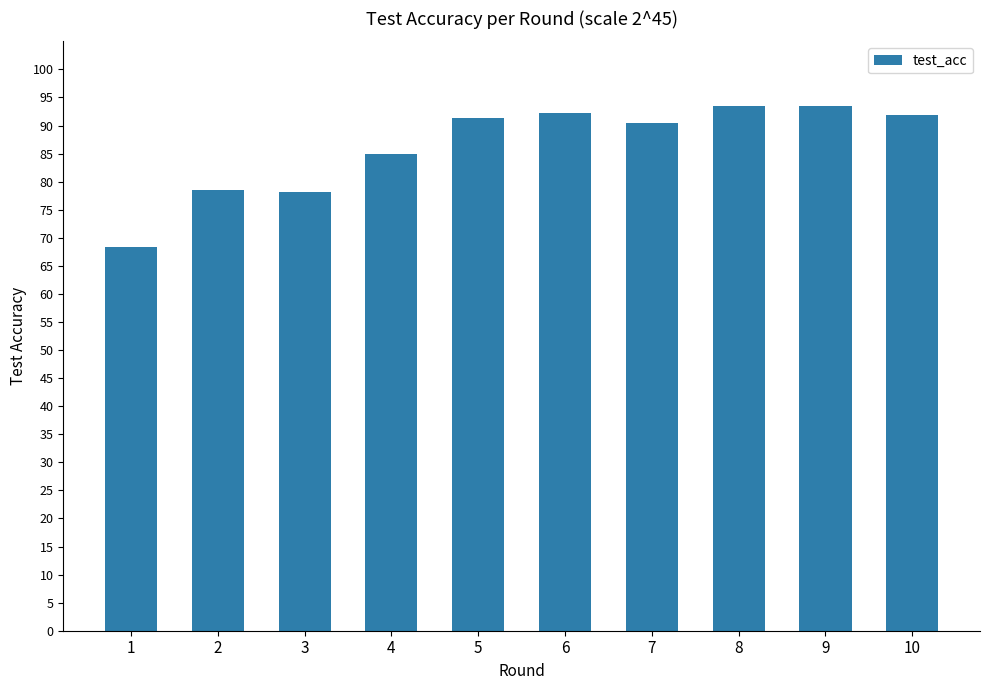

What is the change in value from 1 to 2?

+10.2